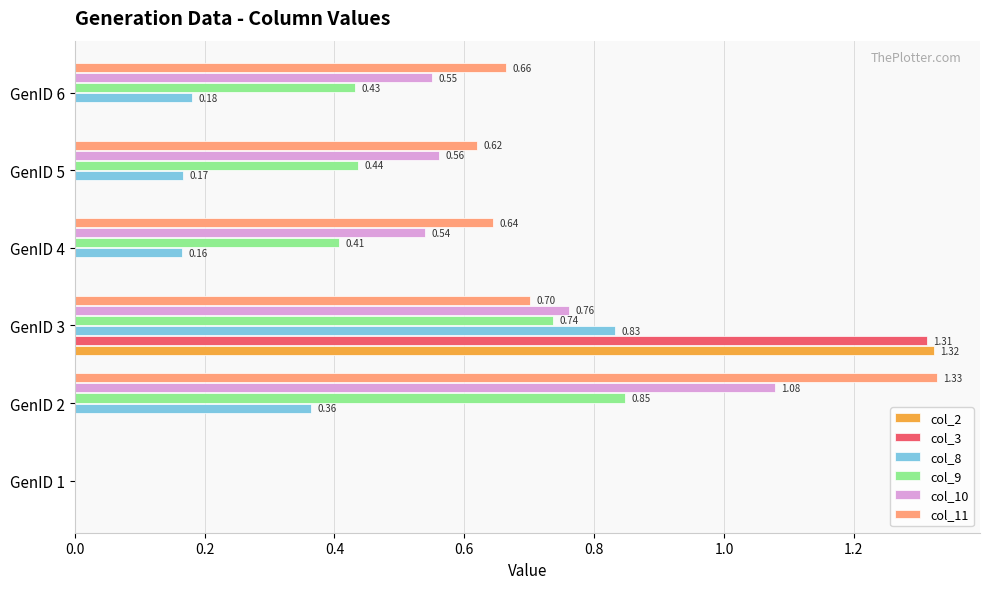

At which category is the sum across all series the highest?

GenID 3